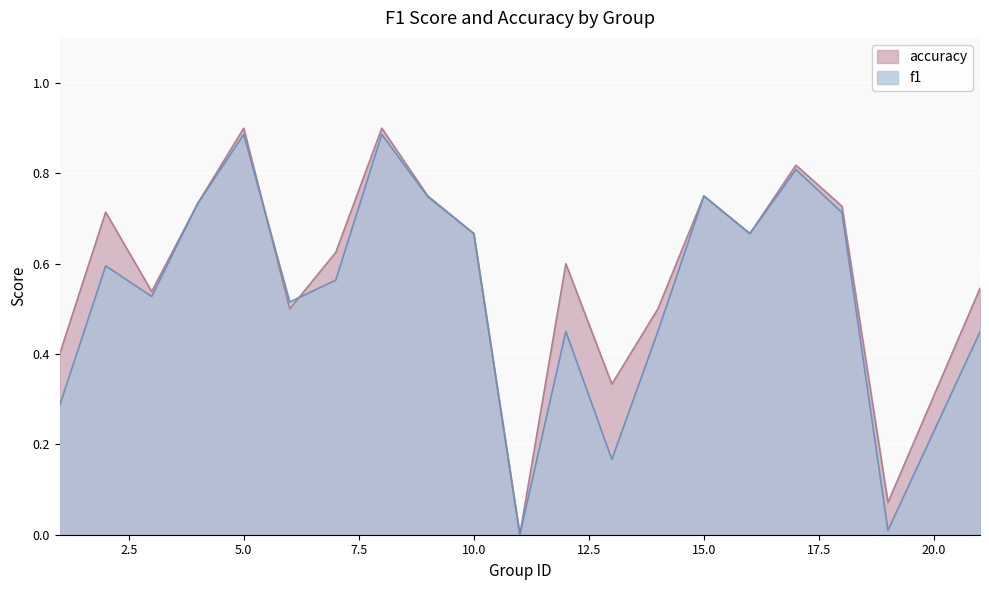

How many intersections are there between accuracy and f1?

2